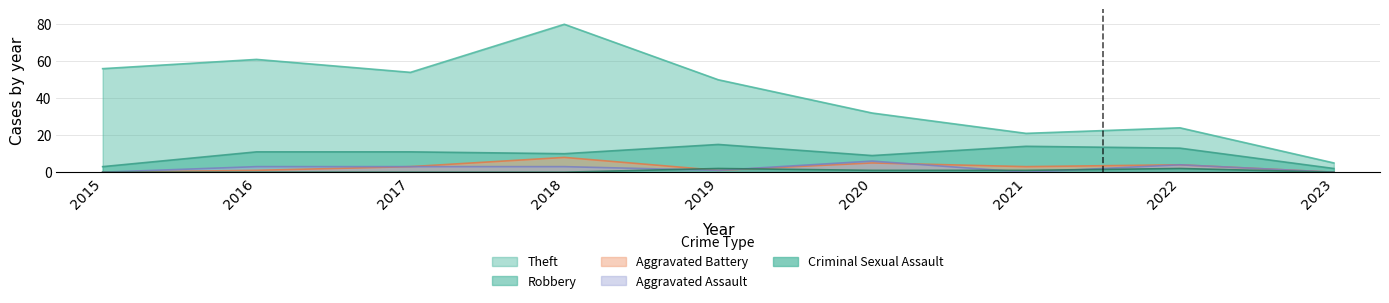

Where is the first local maximum for Criminal Sexual Assault?

2019